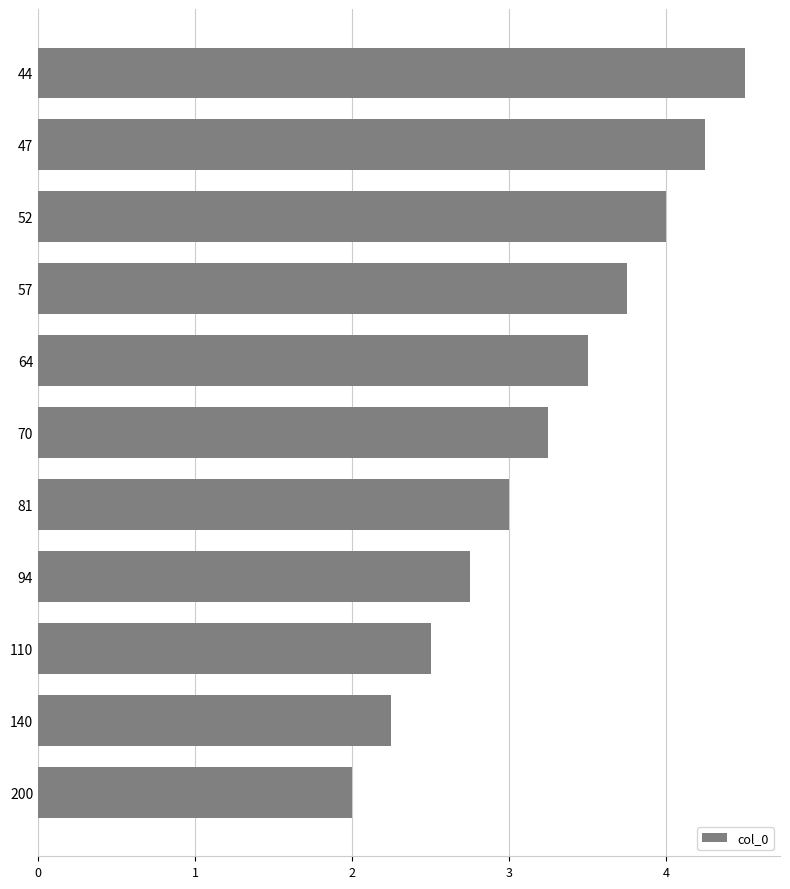

Is it true that the value at 52 is 1.2?

False